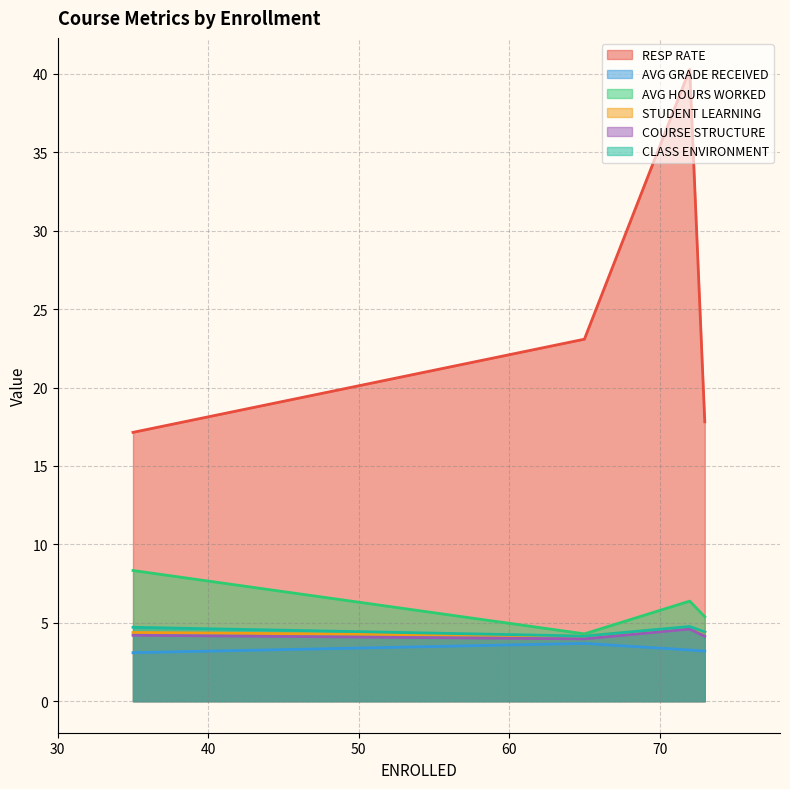

What is the maximum value for STUDENT LEARNING?

4.7